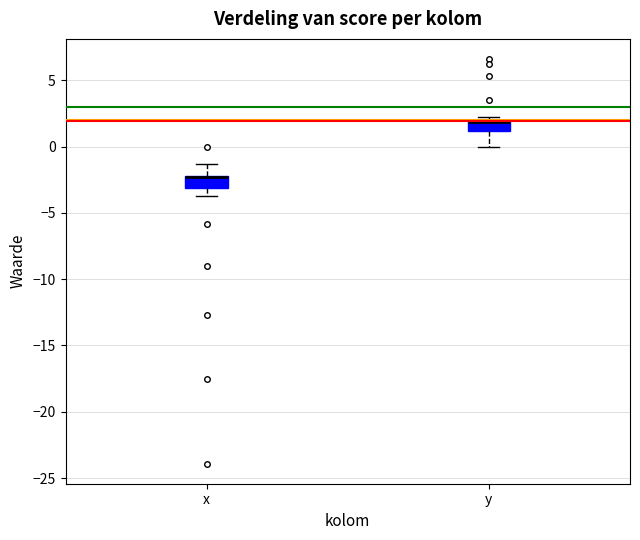

Reading left to right, transcribe this box plot: for each box, give where its median line is, the range the box spans, and where its two whiskers end, as read against the y-axis. The values are not printed on the chart, so give them approximately, as read against the axis.

x: median -2.5 (drawn on the box's upper edge), box -3.0 to -2.0, whiskers -3.5 to -1.5
y: median 2.0, box 1.0 to 2.0, whiskers 0.0 to 2.0 (just above the box's upper edge)